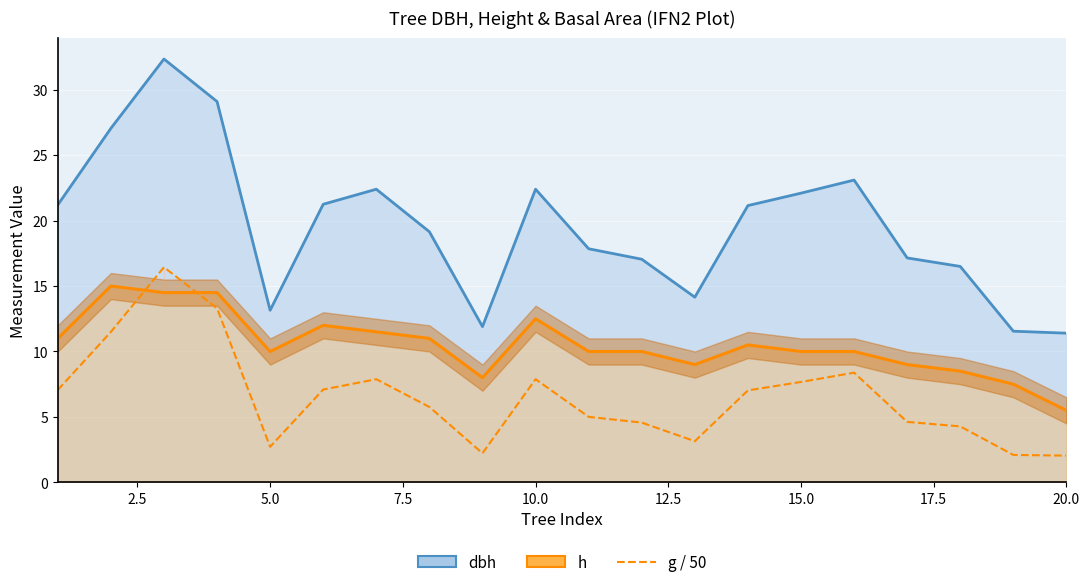

Rank the series by their average value, from lowest to highest.

g, h, dbh